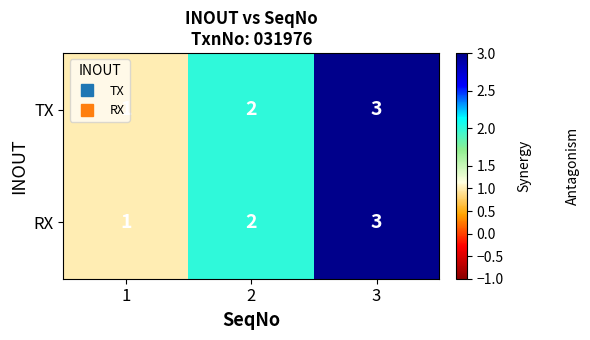

What is the sum of all RX values?

6